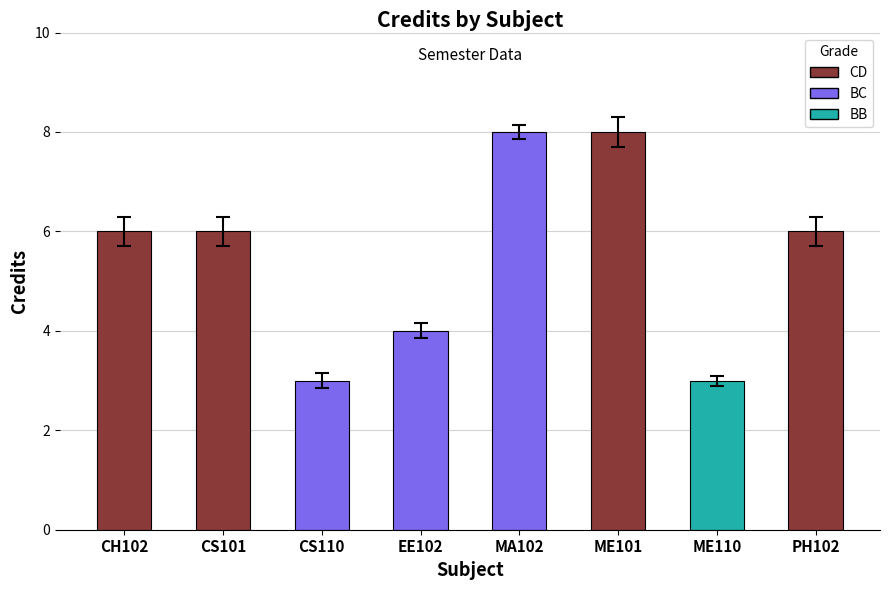

Reading left to right, transcribe all the data shown in this chart.

CH102=6	CS101=6	CS110=3	EE102=4	MA102=8	ME101=8	ME110=3	PH102=6